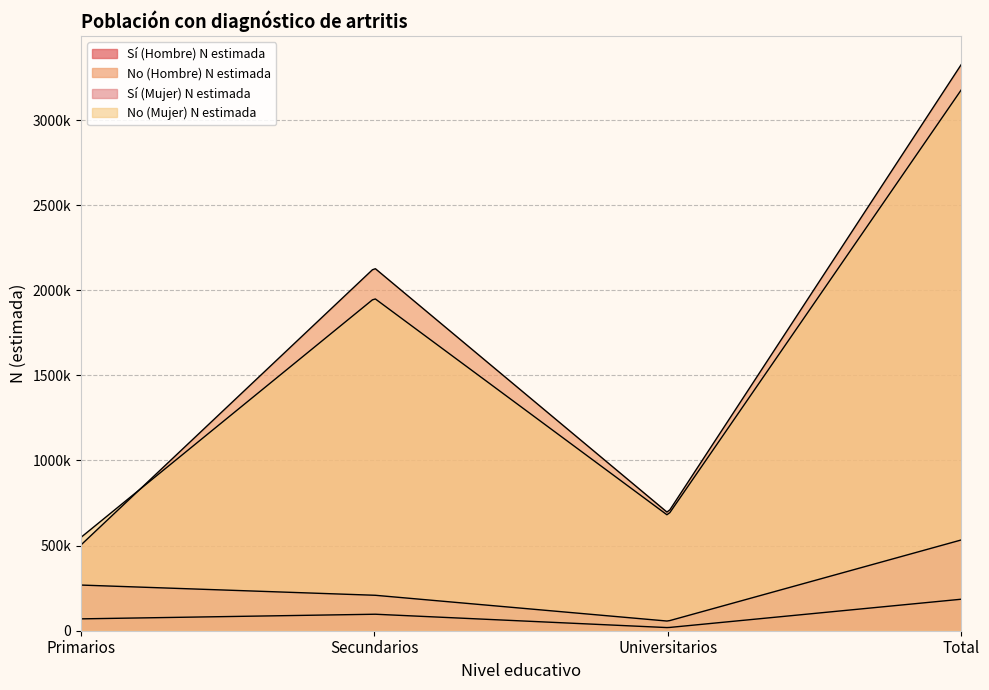

True or false: Sí (Mujer) N estimada and No (Hombre) N estimada intersect in this chart.

False